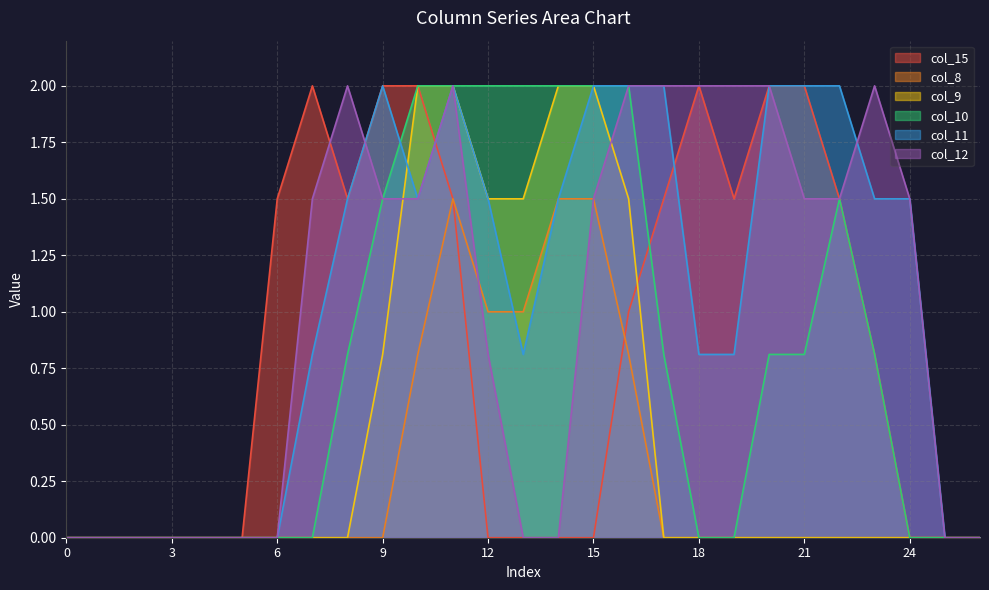

The value of col_12 at 0 is -0.9. True or false?

False